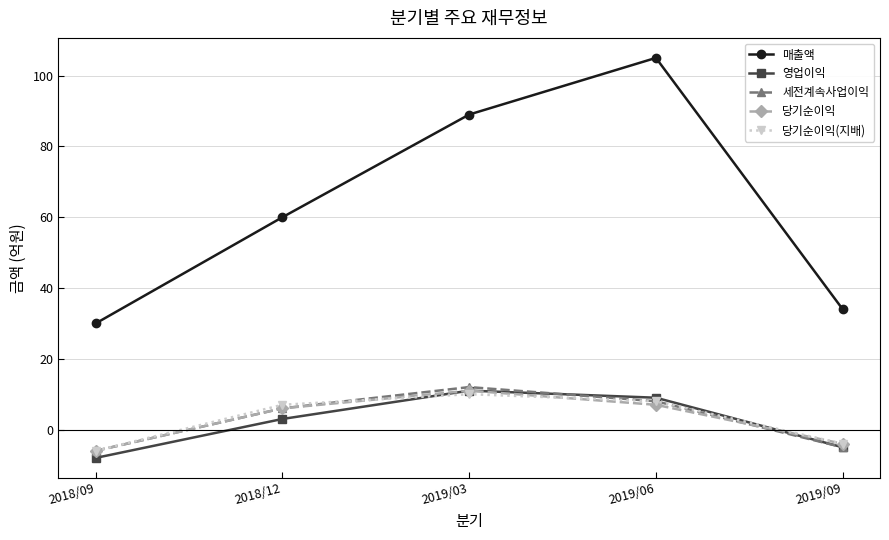

What is the difference between the highest and lowest values at 2018/12?

57